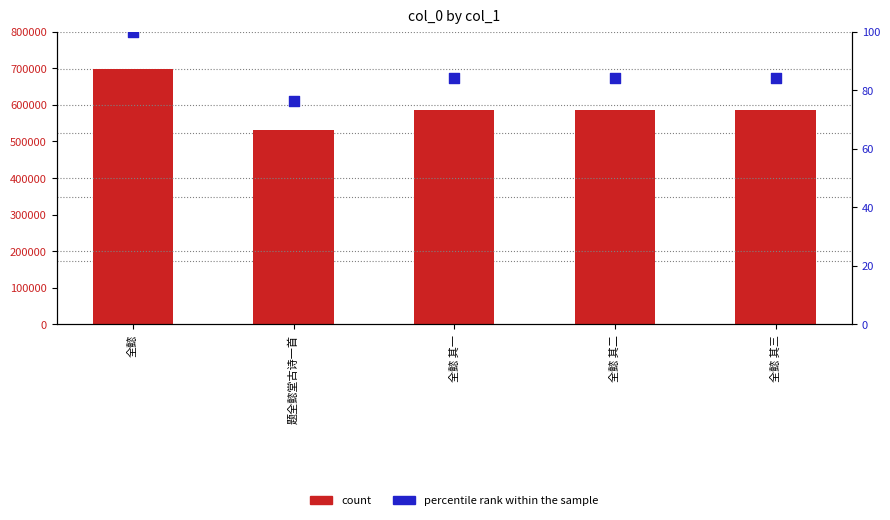

At how many categories does at least one series exceed 78598?

5